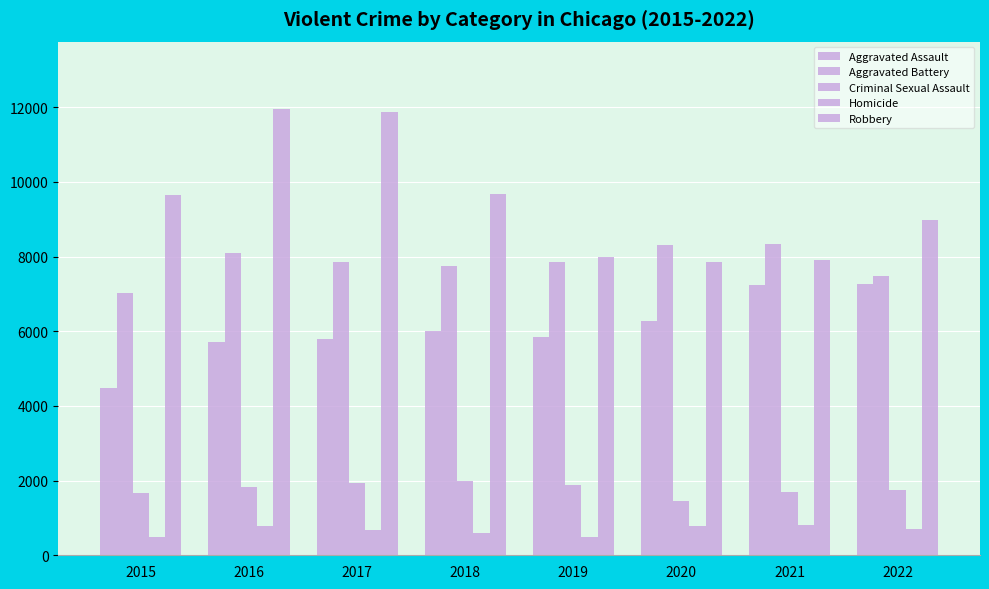

What is the sum of all Homicide values?

5342